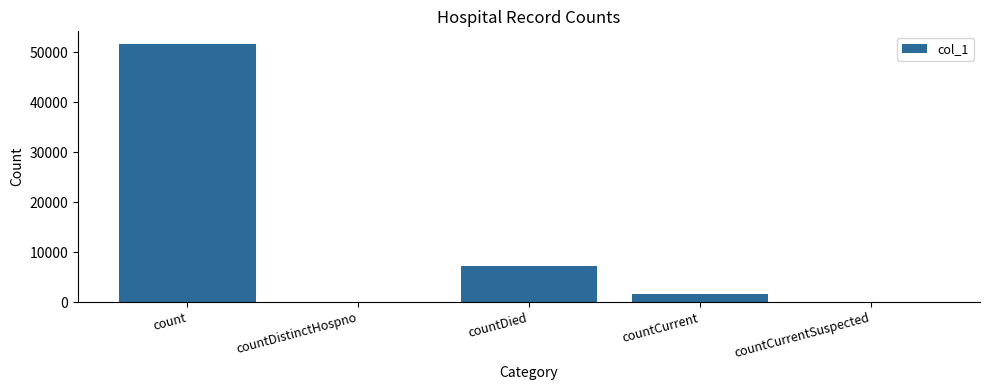

What is the sum of the values at countCurrentSuspected and count?

51565